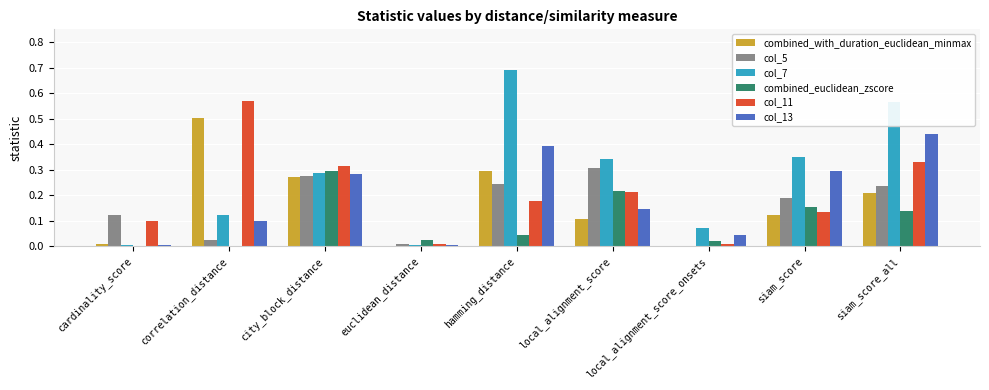

At which label does col_5 reach its peak?

local_alignment_score